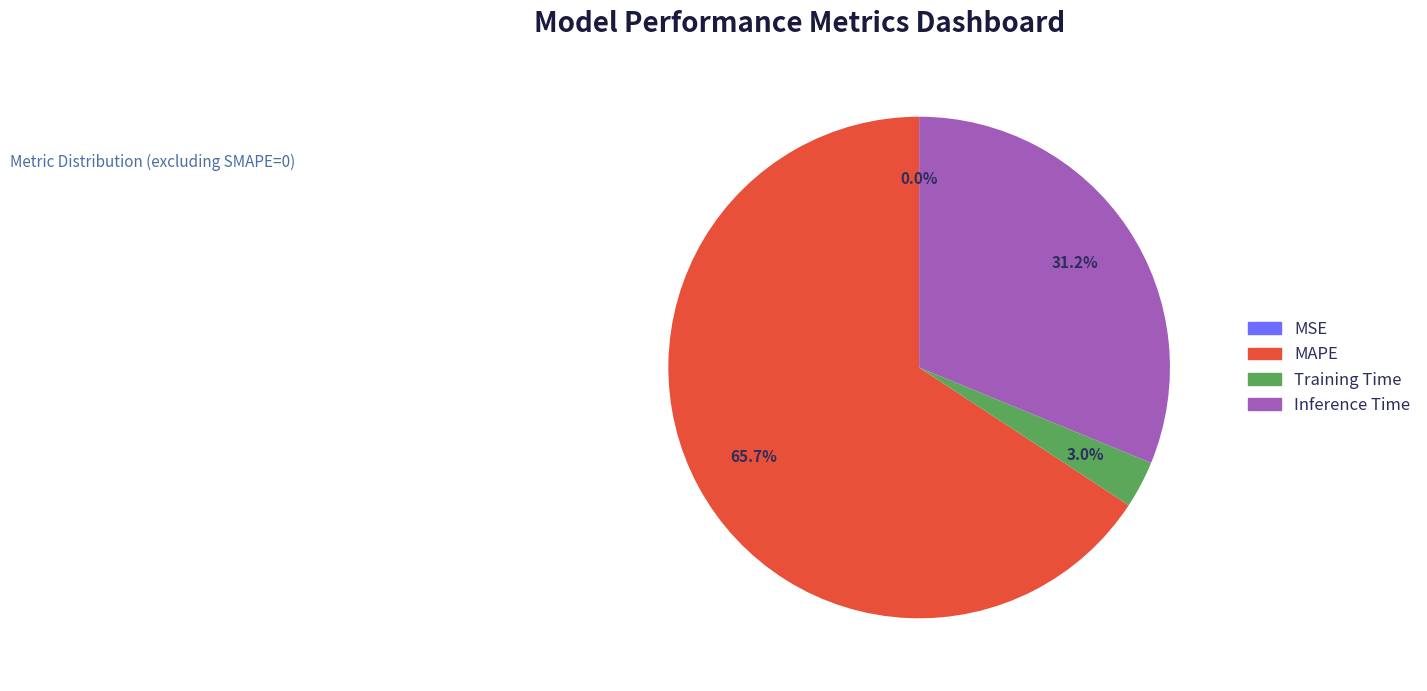

Which slice is the largest?

MAPE